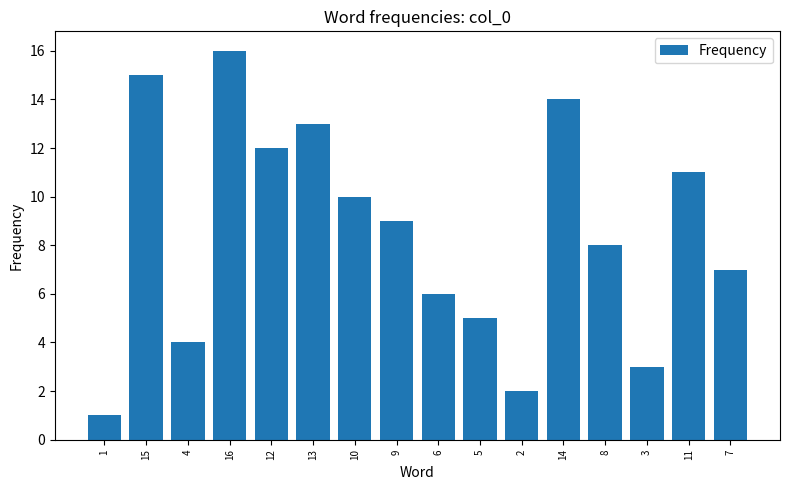

Which has a higher value, 9 or 12?

12